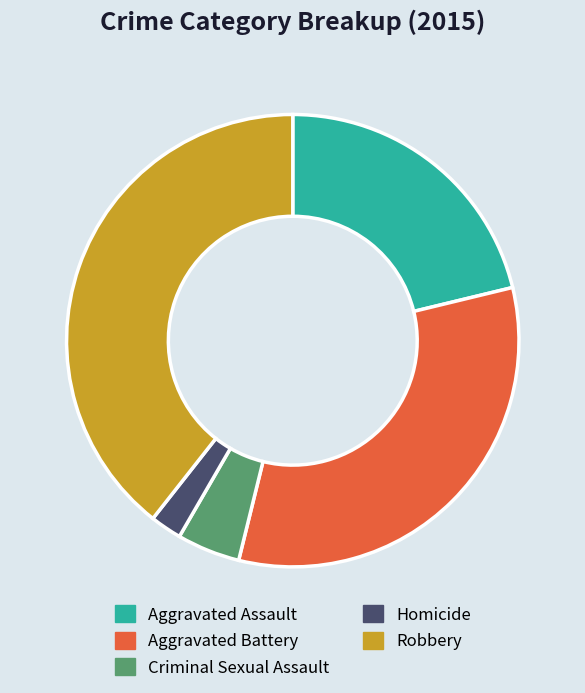

Does Robbery represent more than half of the total?

No